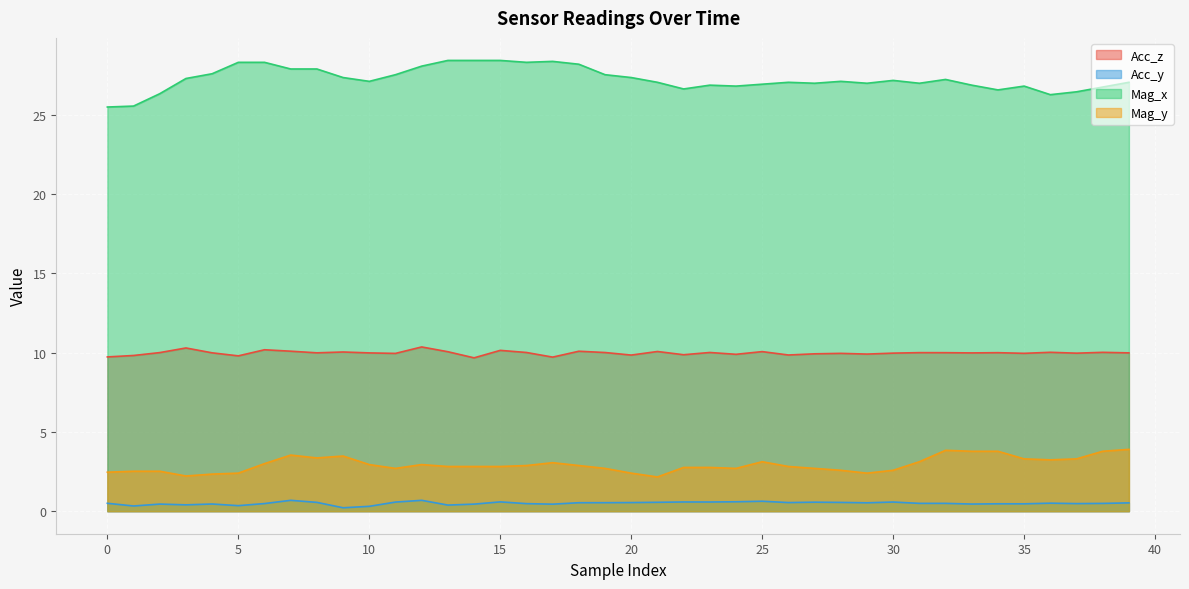

What is the lowest value of the Acc_z series?

9.7